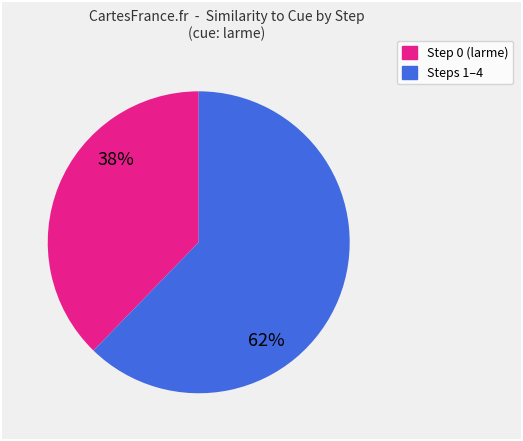

Does any single category account for the majority?

Yes